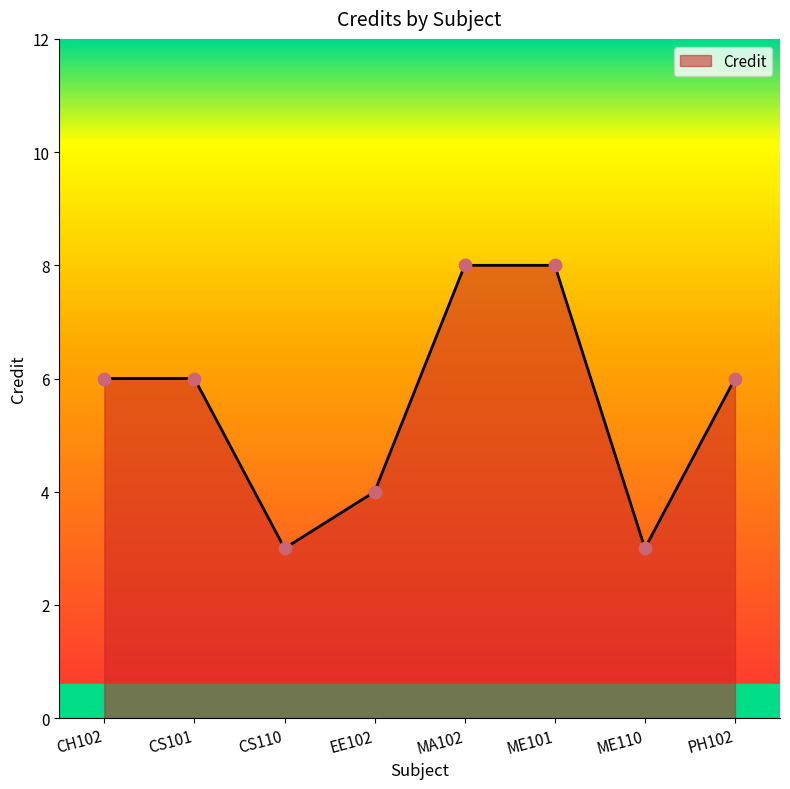

Which has a higher value, CH102 or MA102?

MA102